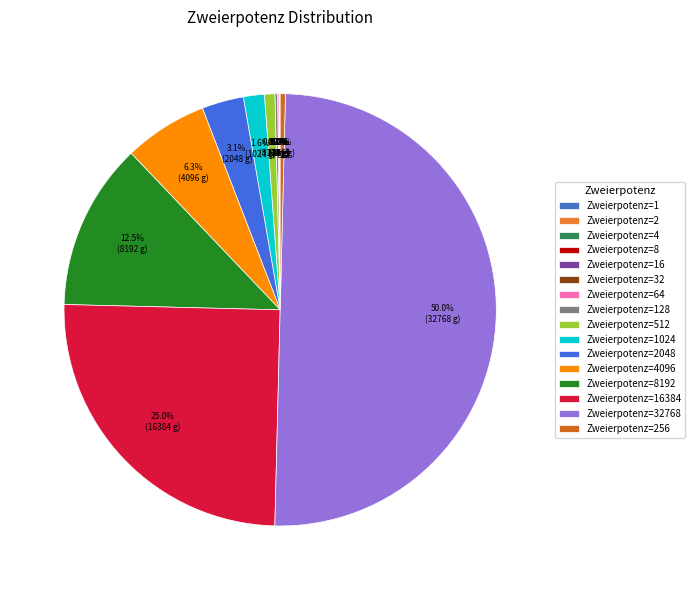

Which slice is the largest?

32768